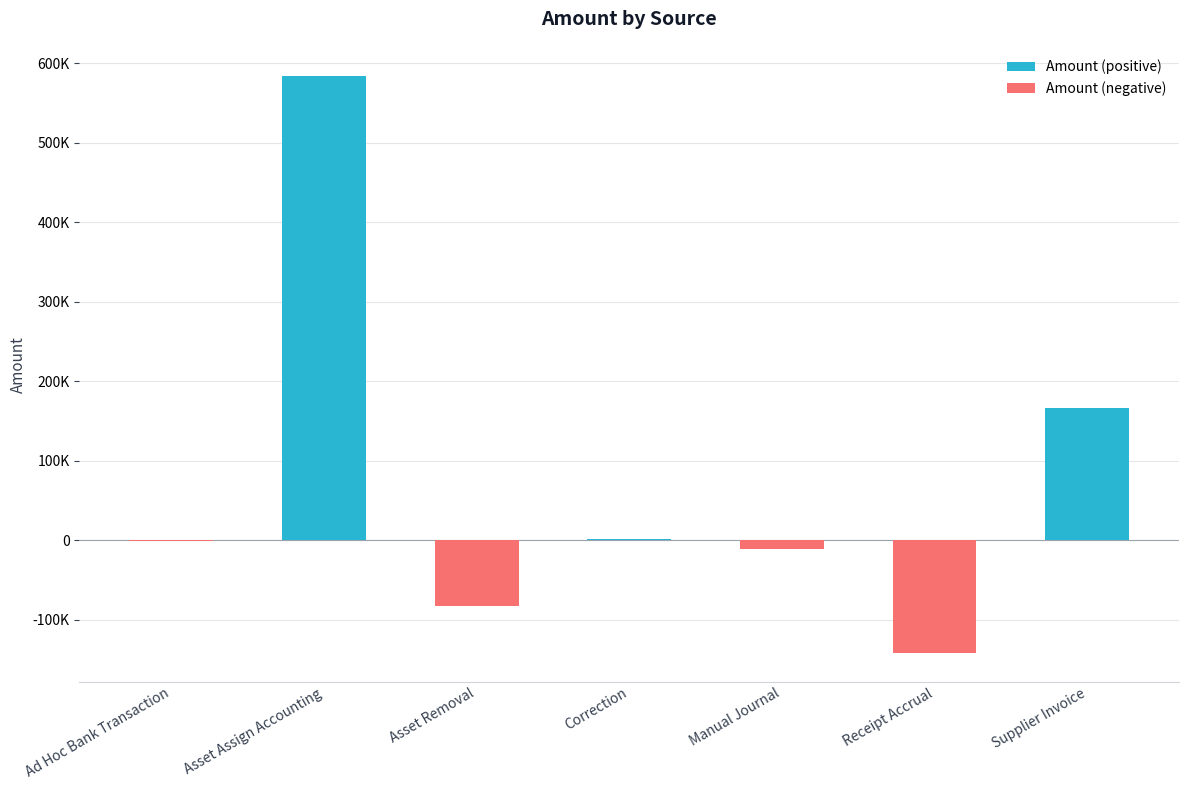

What position from the right is Asset Removal?

5